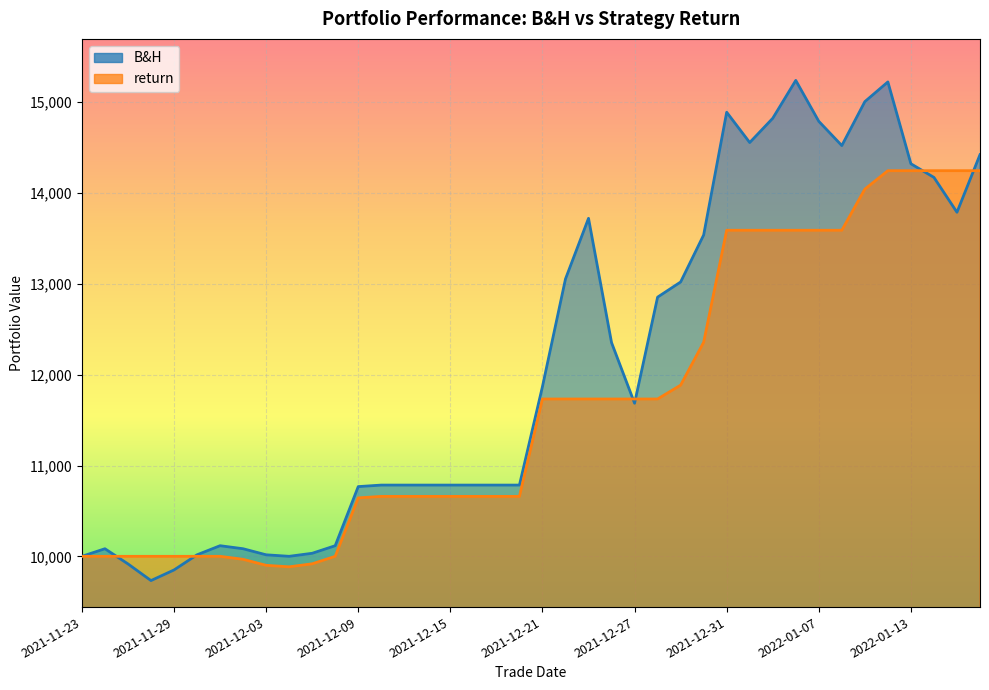

How many interior local peaks does the B&H series have?

6